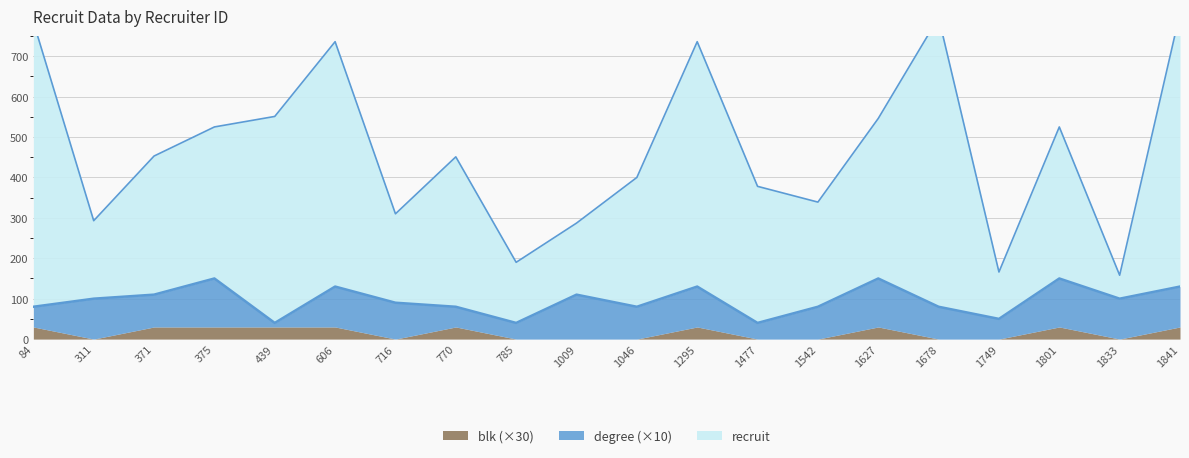

True or false: degree has more than 0 points higher than both neighbors.

True